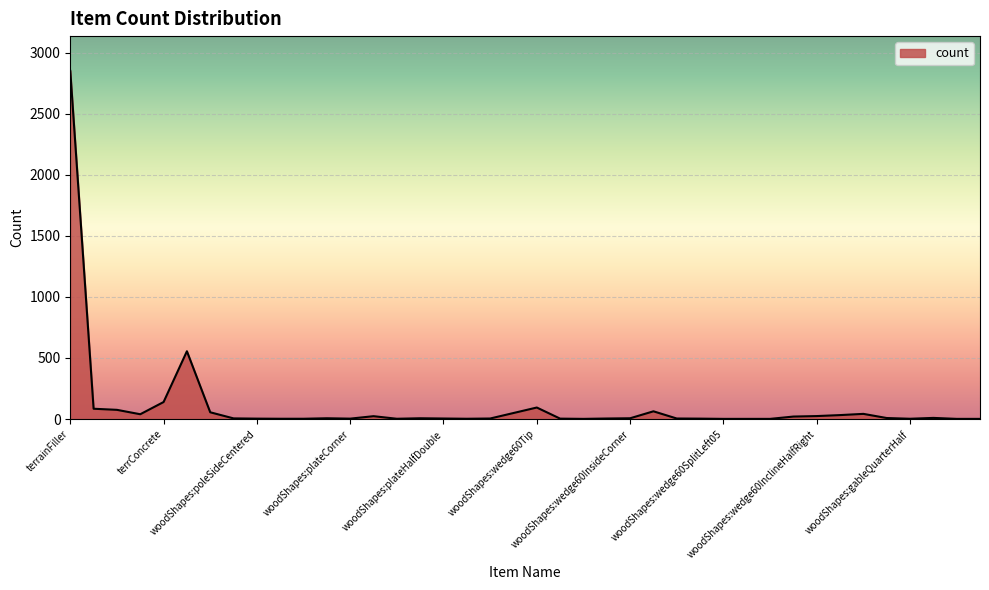

What is the greatest value displayed?

2851